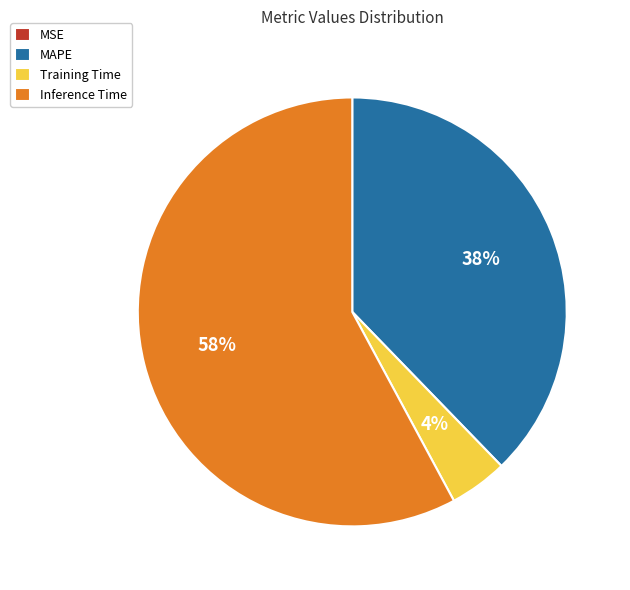

Is it true that MAPE is 29% of the pie?

False